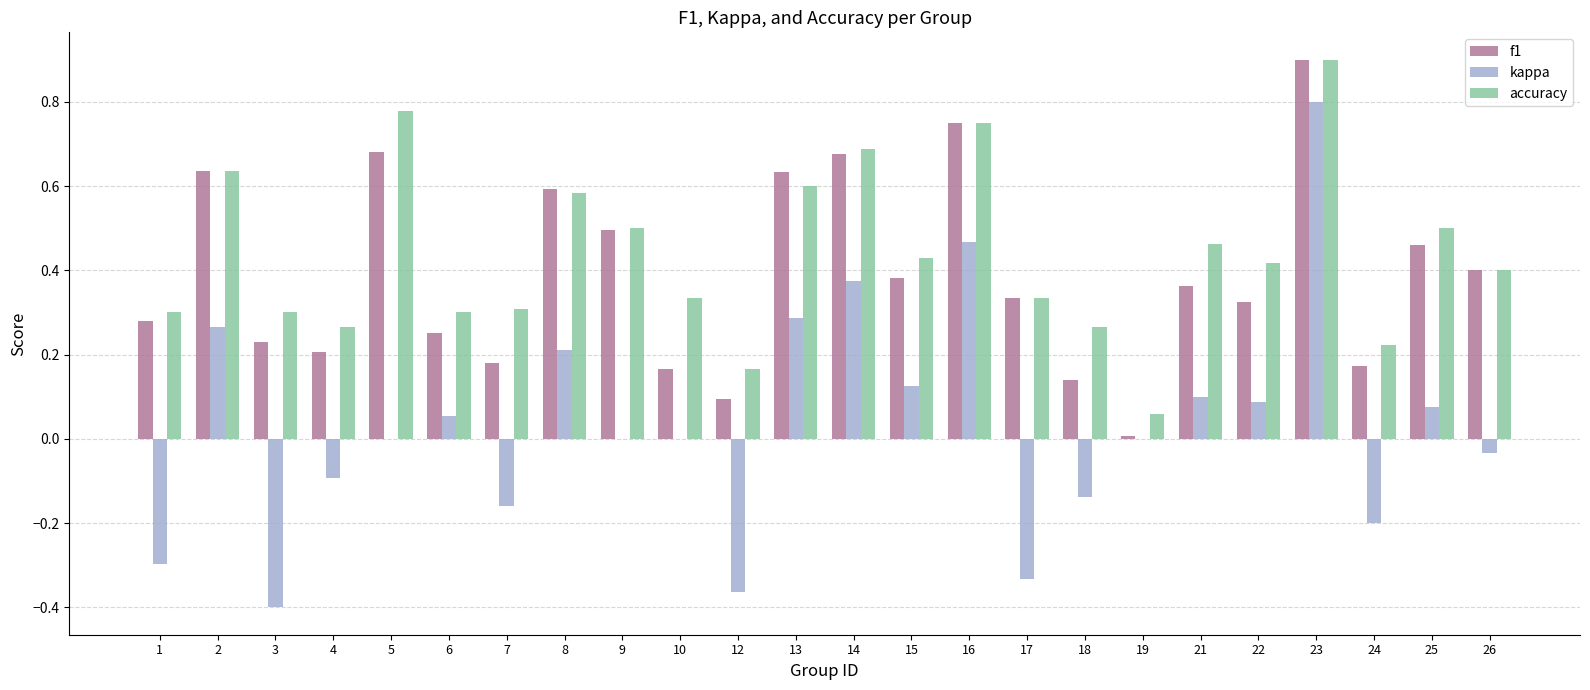

Between 4 and 24, which series saw the biggest shift?

kappa